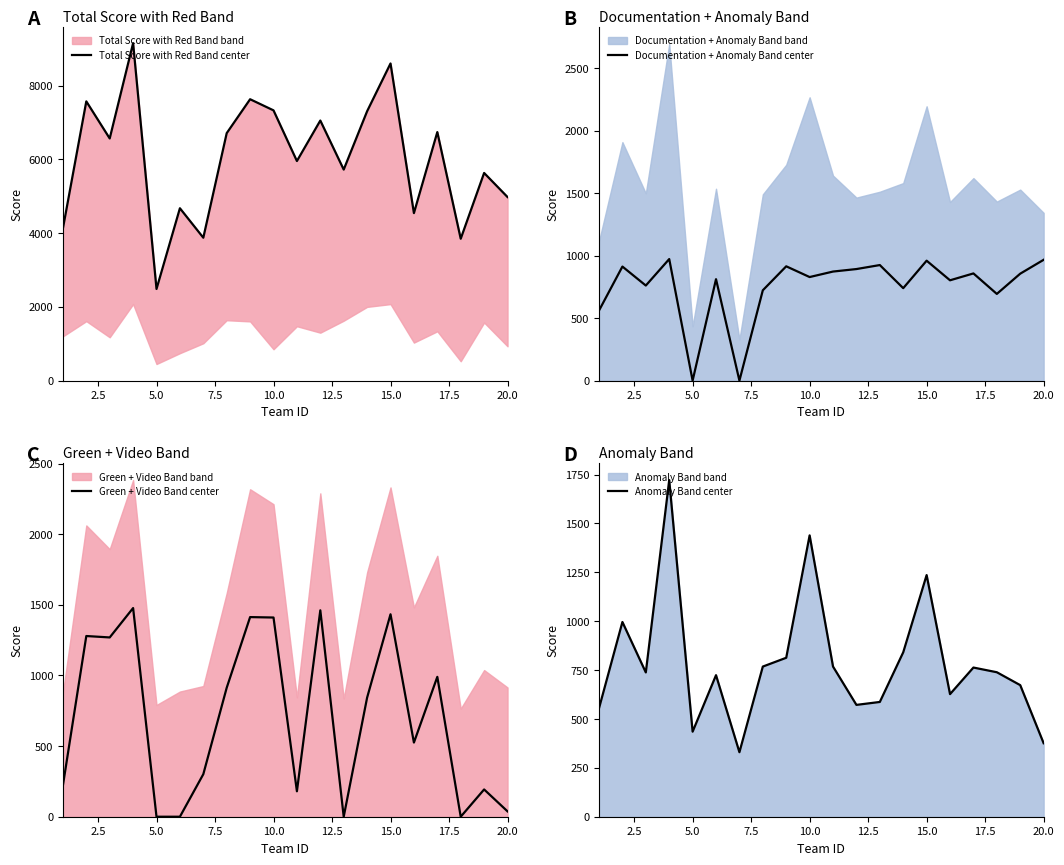

How many values in the Total Score with Red Band center series exceed 6568?

9